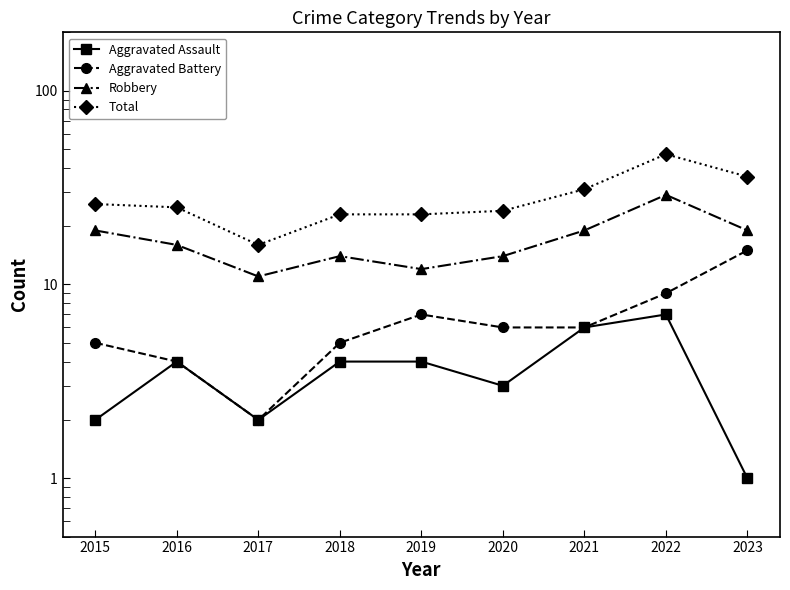

Reading left to right, transcribe all the data shown in this chart.

Aggravated Assault: 2015=2	2016=4	2017=2	2018=4	2019=4	2020=3	2021=6	2022=7	2023=1
Aggravated Battery: 2015=5	2016=4	2017=2	2018=5	2019=7	2020=6	2021=6	2022=9	2023=15
Robbery: 2015=19	2016=16	2017=11	2018=14	2019=12	2020=14	2021=19	2022=29	2023=19
Total: 2015=26	2016=25	2017=16	2018=23	2019=23	2020=24	2021=31	2022=47	2023=36